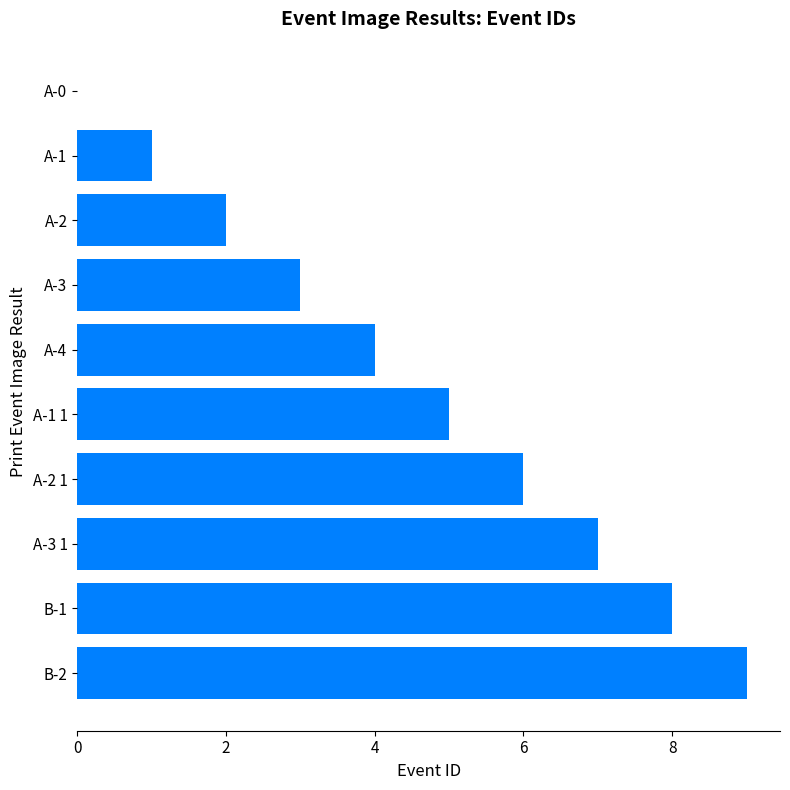

Is it true that the value at A-0 is 0?

True